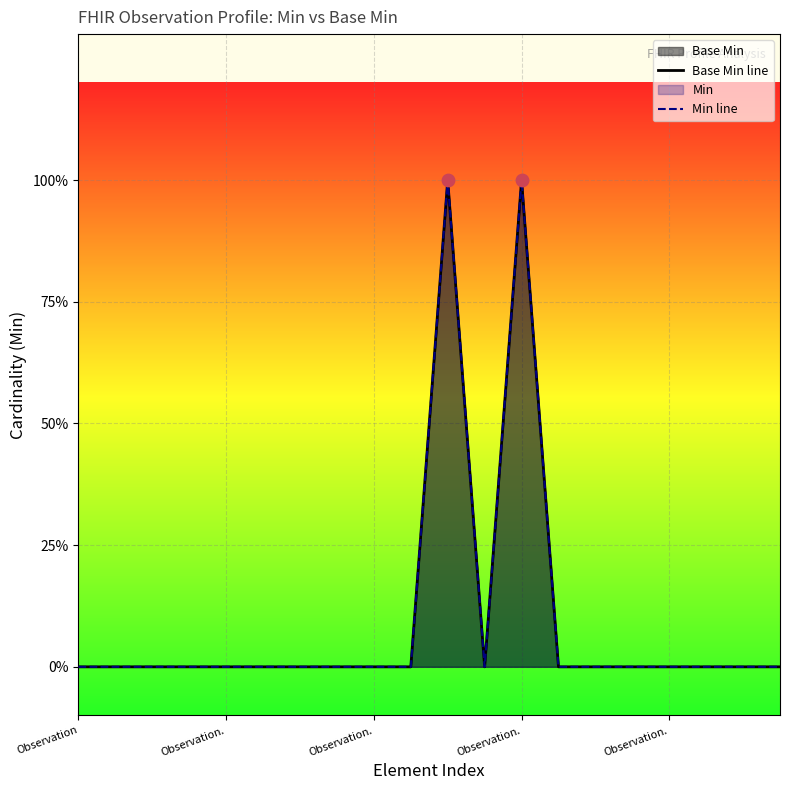

Which series has the largest total across all categories?

Base Min line